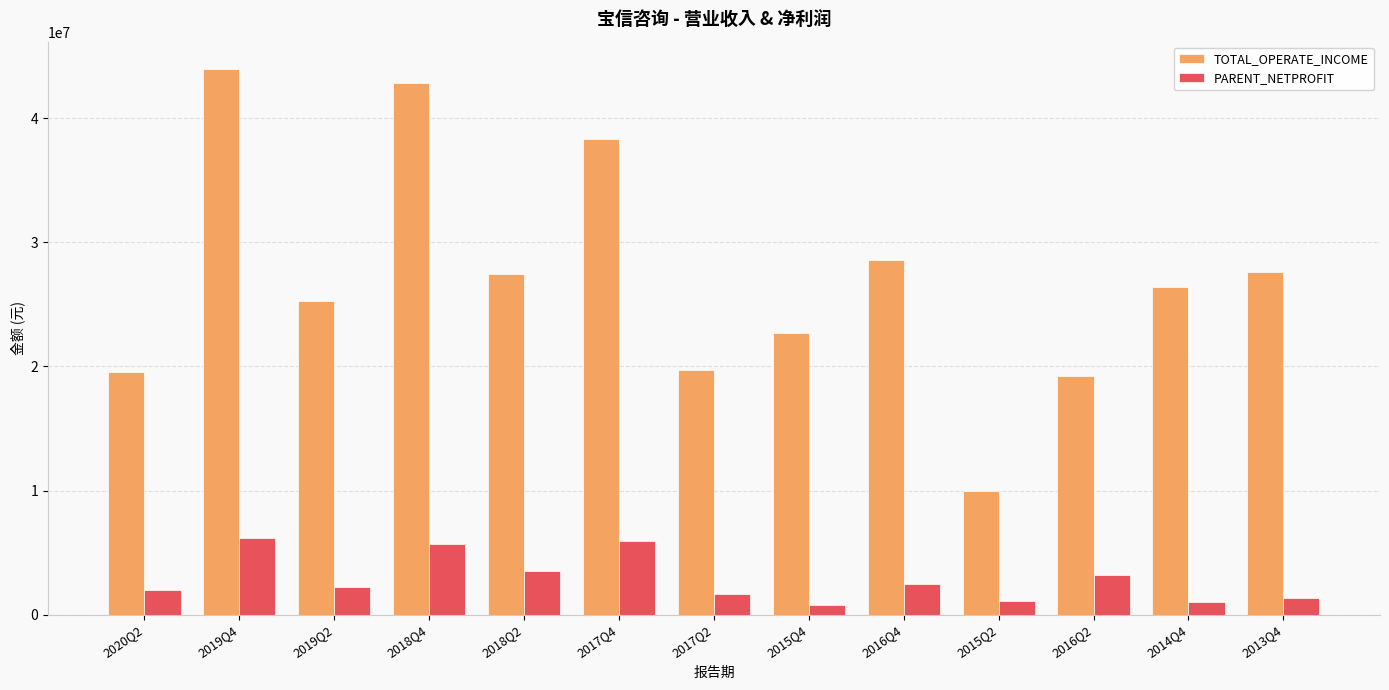

What is the smallest value displayed?

762454.1